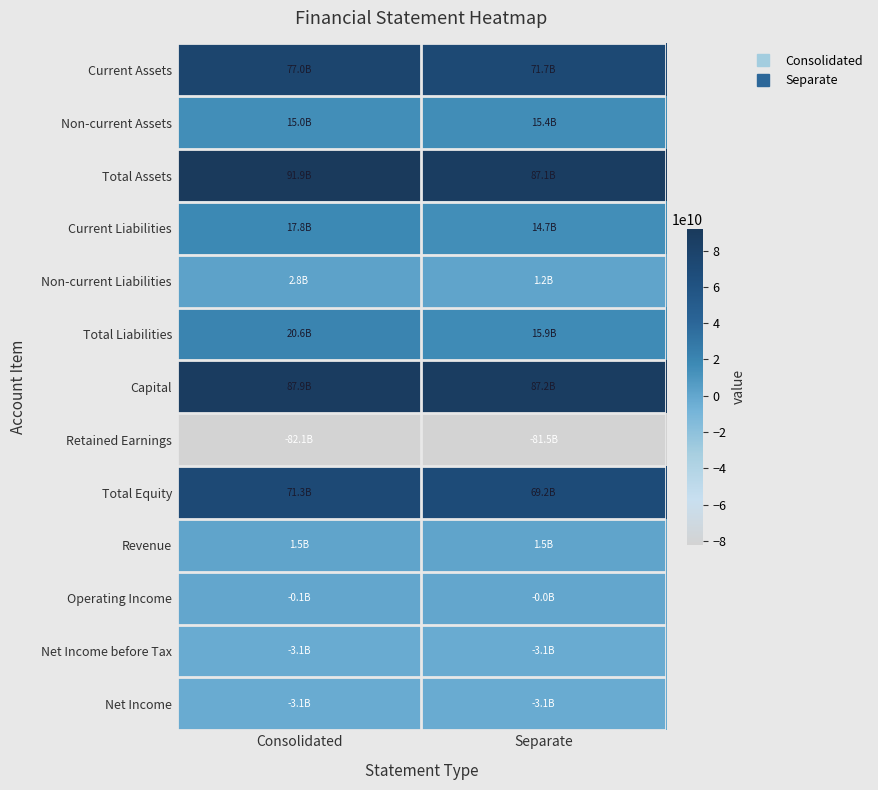

Reading right to left, list all the values displayed in this chart.

Current Assets: Separate=71667332488	Consolidated=76952272388
Non-current Assets: Separate=15398759564	Consolidated=14973290282
Total Assets: Separate=87066092052	Consolidated=91925562670
Current Liabilities: Separate=14732456598	Consolidated=17822067931
Non-current Liabilities: Separate=1186382993	Consolidated=2793177502
Total Liabilities: Separate=15918839591	Consolidated=20615245433
Capital: Separate=87220063000	Consolidated=87930063000
Retained Earnings: Separate=-81510111706	Consolidated=-82098046930
Total Equity: Separate=69201991678	Consolidated=71269317237
Revenue: Separate=1511000000	Consolidated=1511000000
Operating Income: Separate=-30277818	Consolidated=-140874216
Net Income before Tax: Separate=-3133742720	Consolidated=-3132607201
Net Income: Separate=-3133742720	Consolidated=-3132607201